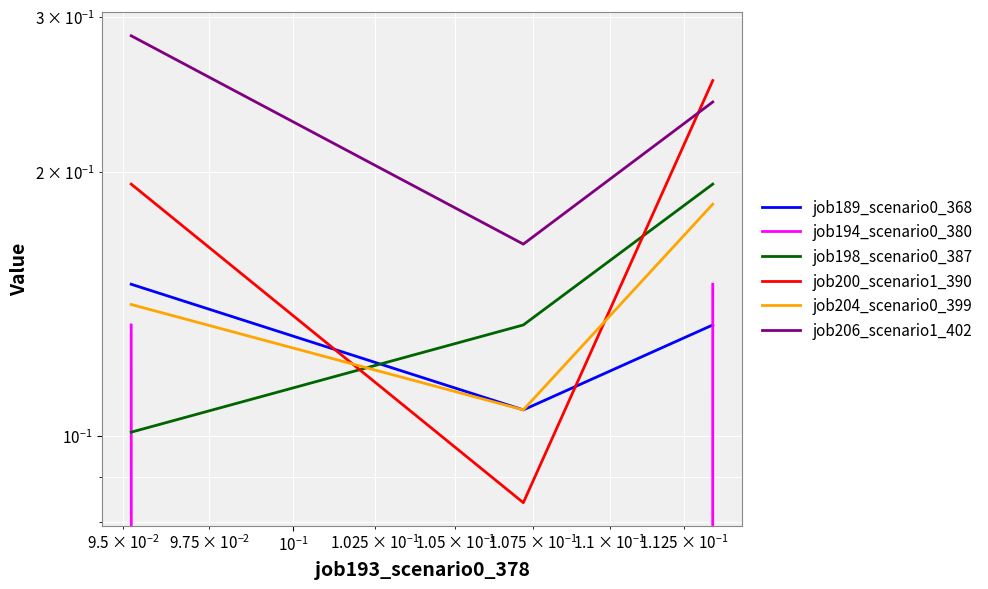

What is the lowest value of the job198_scenario0_387 series?

0.1